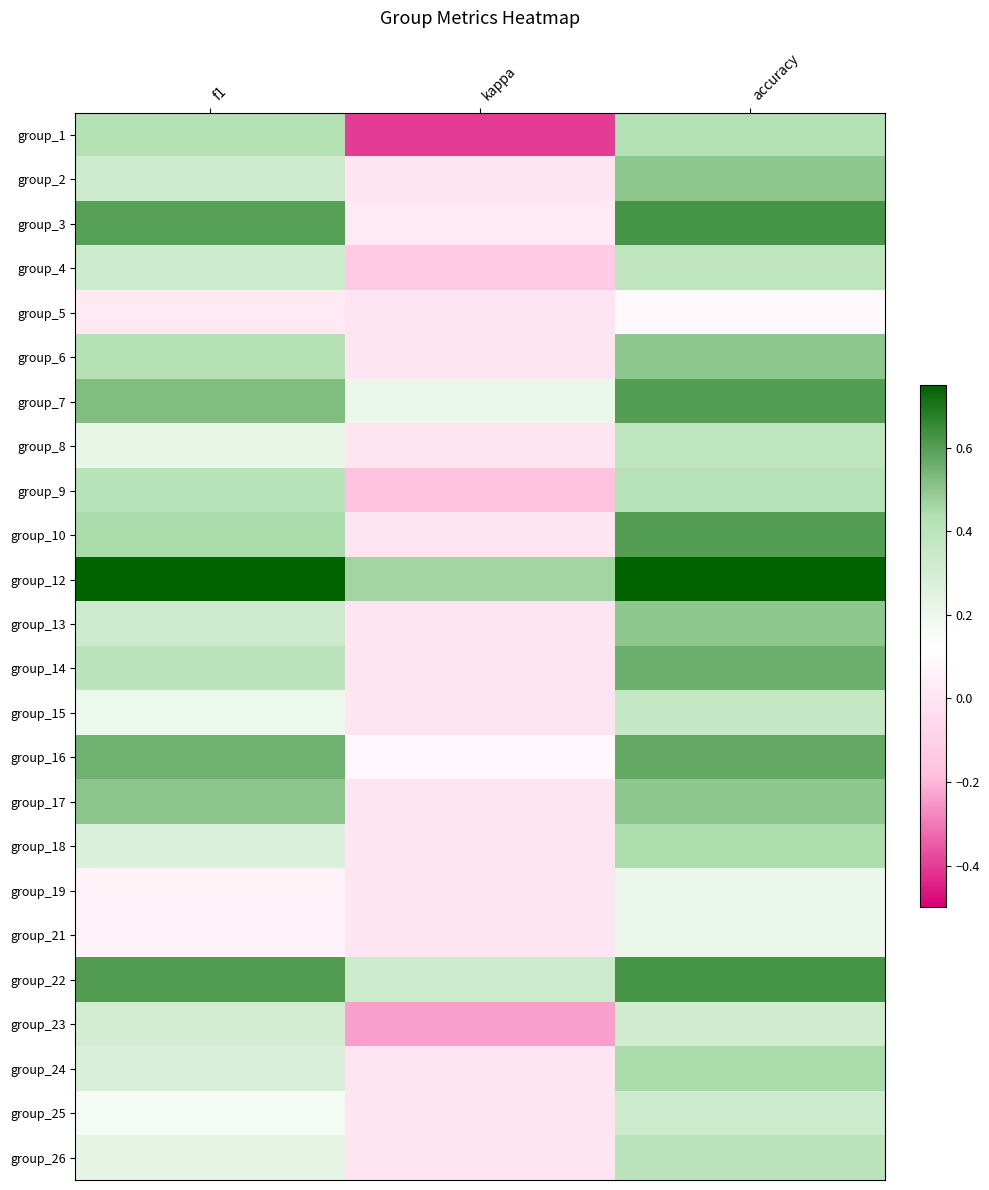

What is the total value across all series at kappa?

0.2